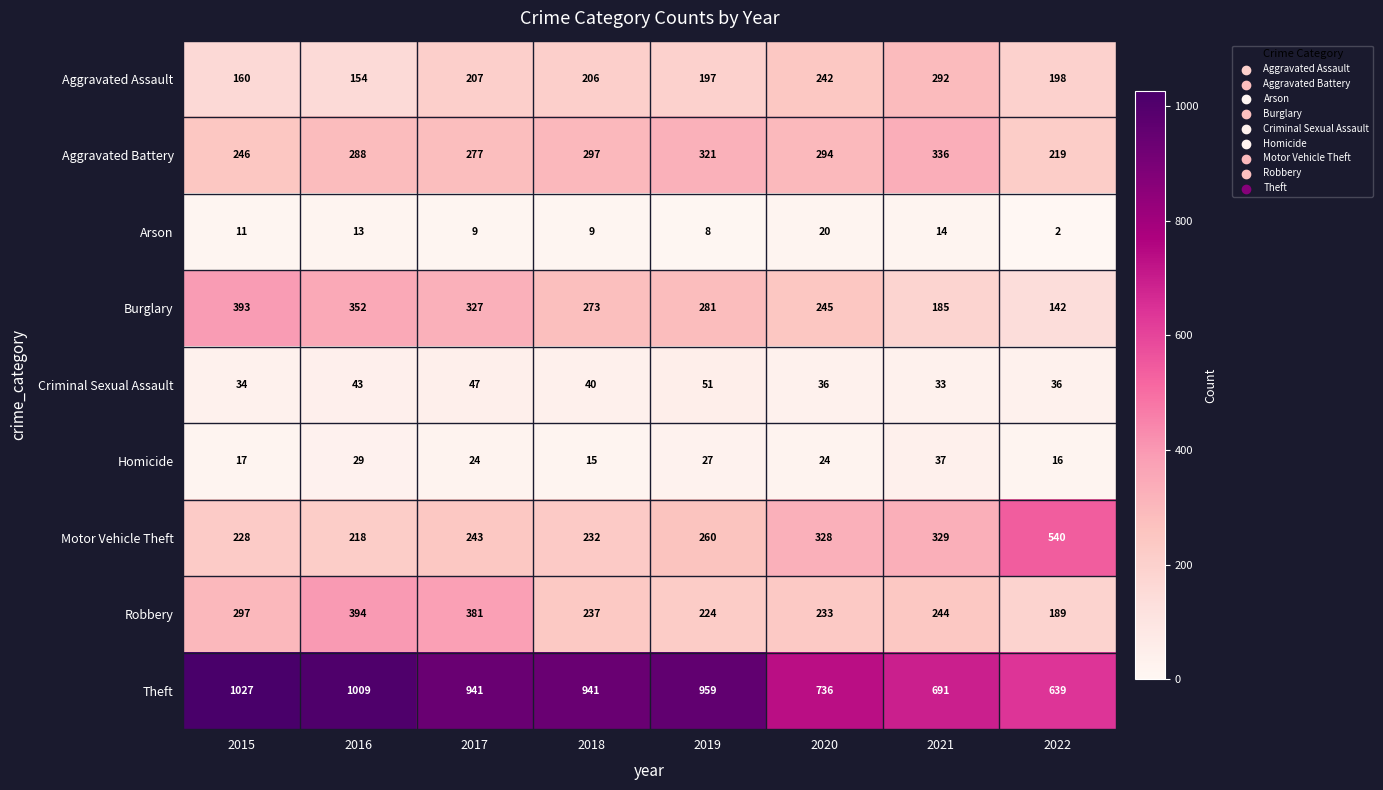

The Burglary series shows 281 at 2019. True or false?

True